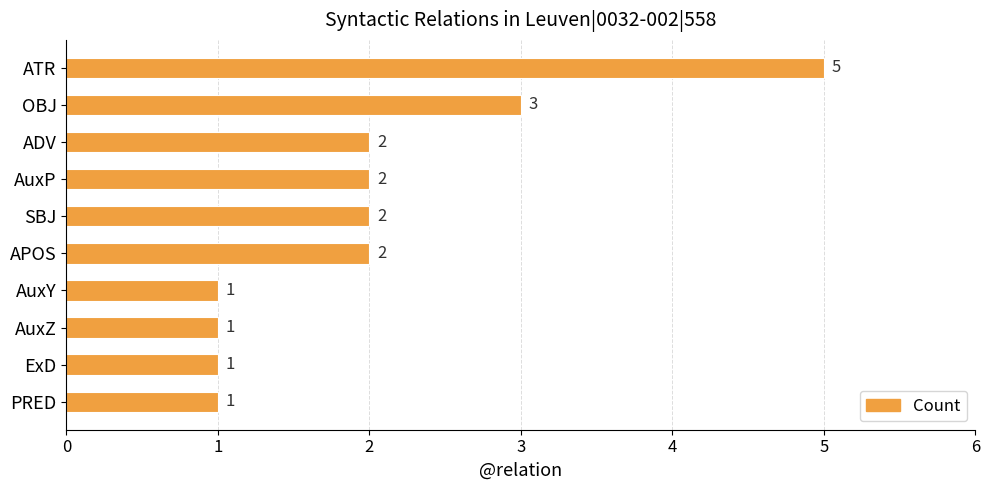

Between AuxP and PRED, which is larger?

AuxP